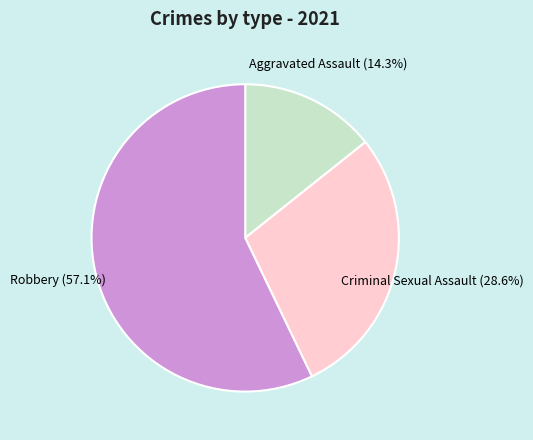

To the nearest percent, what is the combined percentage of Criminal Sexual Assault and Robbery?

86%